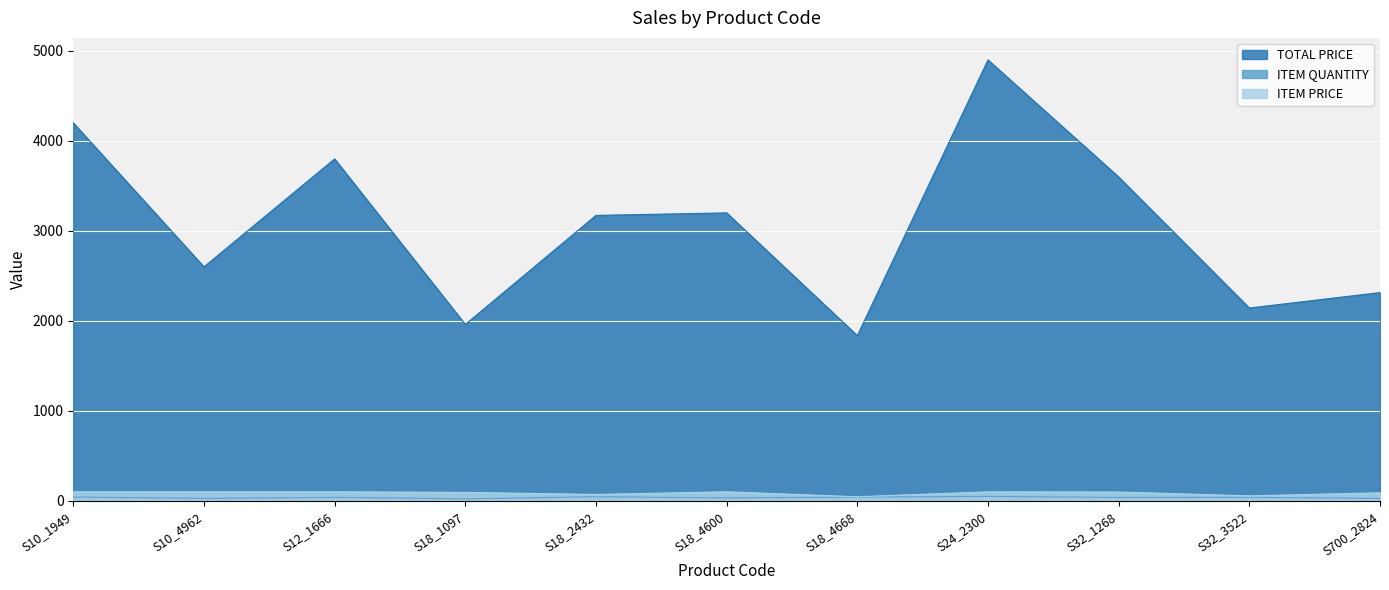

What is the sum of the ITEM PRICE values at S10_1949 and S18_4600?

200.0